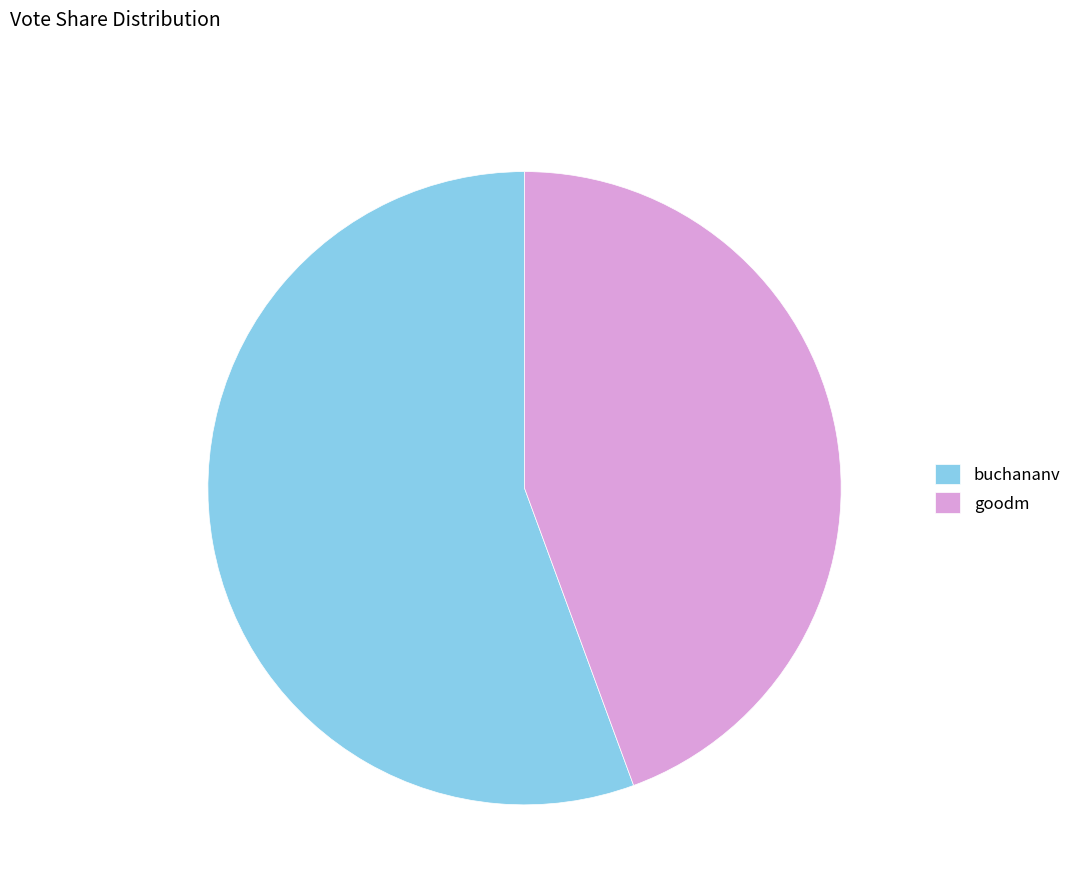

What is the largest slice in the pie chart?

buchananv